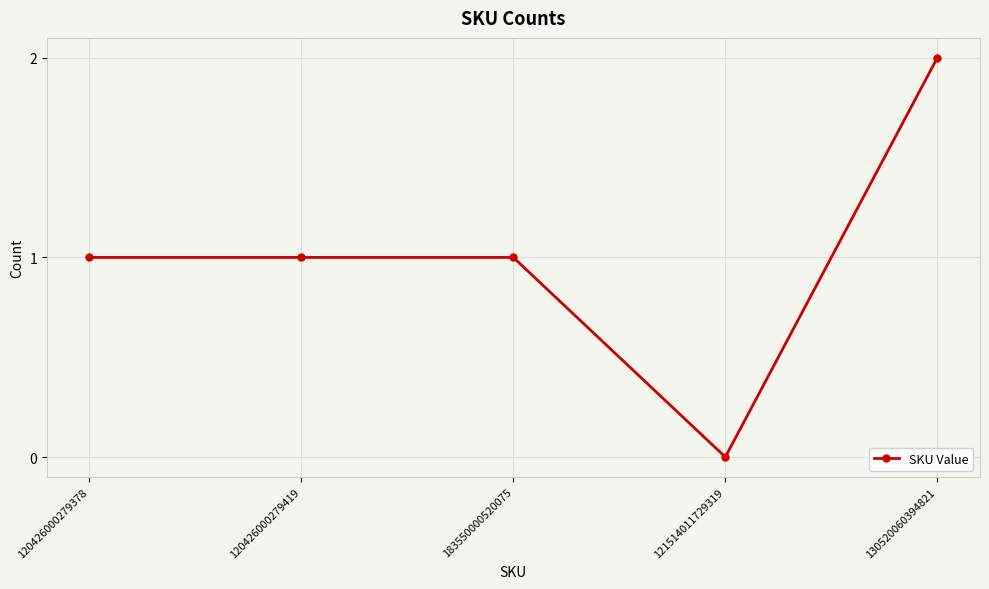

The value at 130520060394821 is 2. True or false?

True